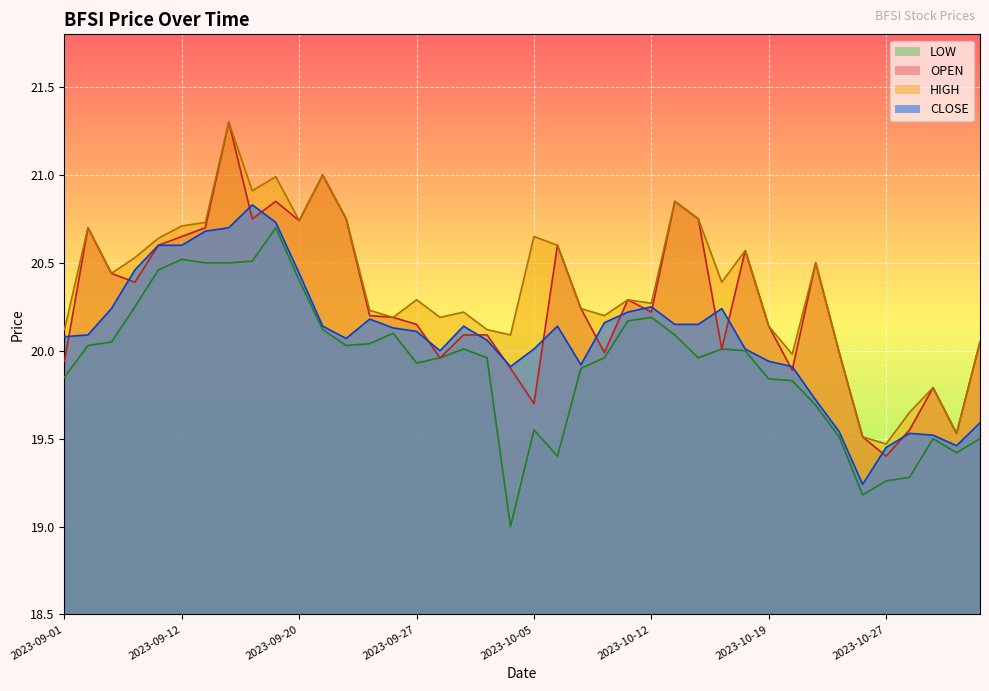

At which label does LOW reach its peak?

2023-09-18